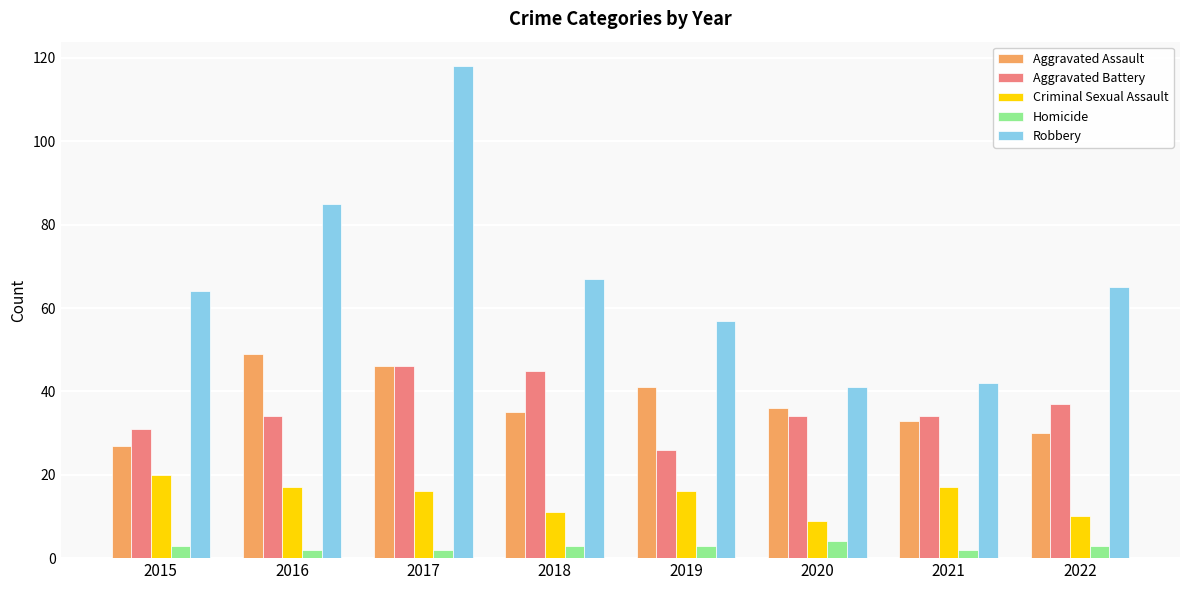

Reading left to right, extract all data points from this chart.

Aggravated Assault: 27	49	46	35	41	36	33	30
Aggravated Battery: 31	34	46	45	26	34	34	37
Criminal Sexual Assault: 20	17	16	11	16	9	17	10
Homicide: 3	2	2	3	3	4	2	3
Robbery: 64	85	118	67	57	41	42	65